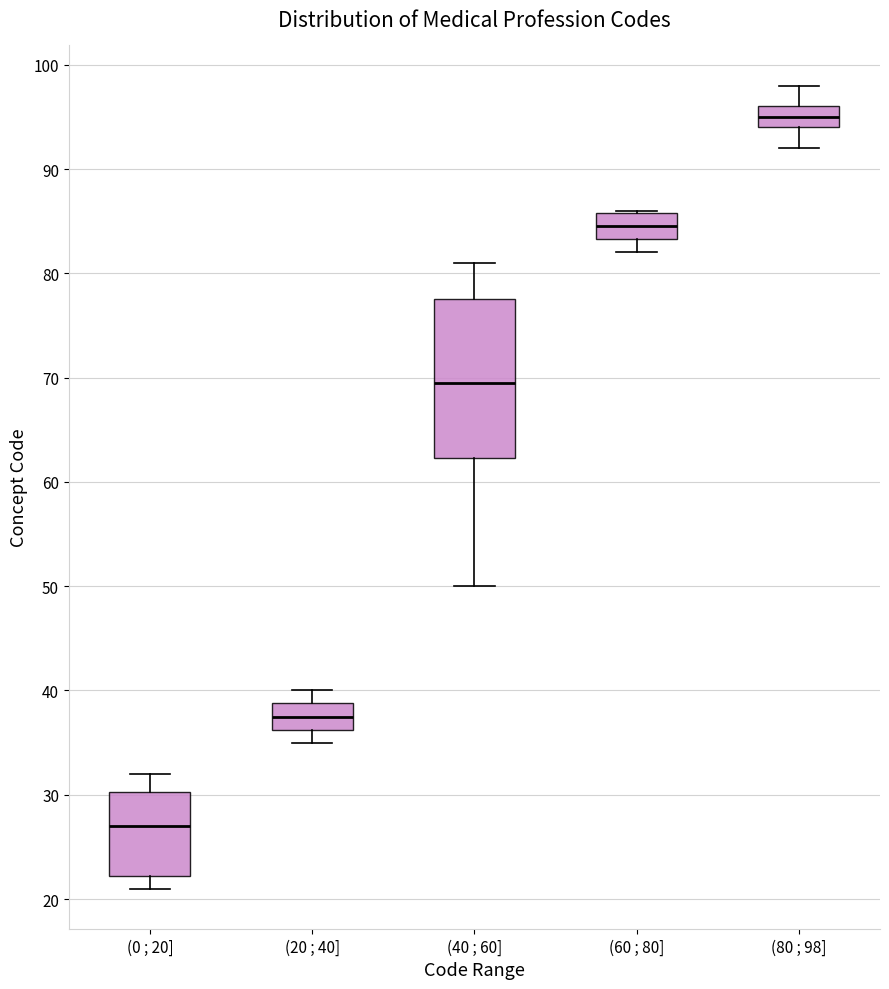

Reading left to right, transcribe this box plot: for each box, give where its median line is, the range the box spans, and where its two whiskers end, as read against the y-axis. The values are not printed on the chart, so give them approximately, as read against the axis.

(0 ; 20]: median 27, box 22 to 30, whiskers 21 to 32
(20 ; 40]: median 38, box 36 to 39, whiskers 35 to 40
(40 ; 60]: median 70, box 62 to 78, whiskers 50 to 81
(60 ; 80]: median 85, box 83 to 86, whiskers 82 to 86
(80 ; 98]: median 95, box 94 to 96, whiskers 92 to 98